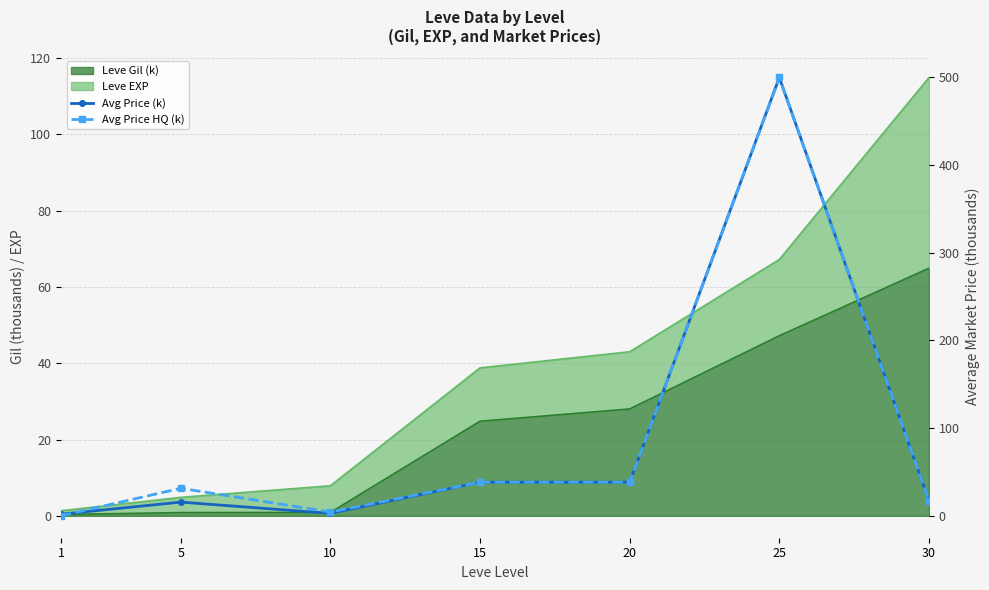

At which category does the chart reach its minimum across all series?

1